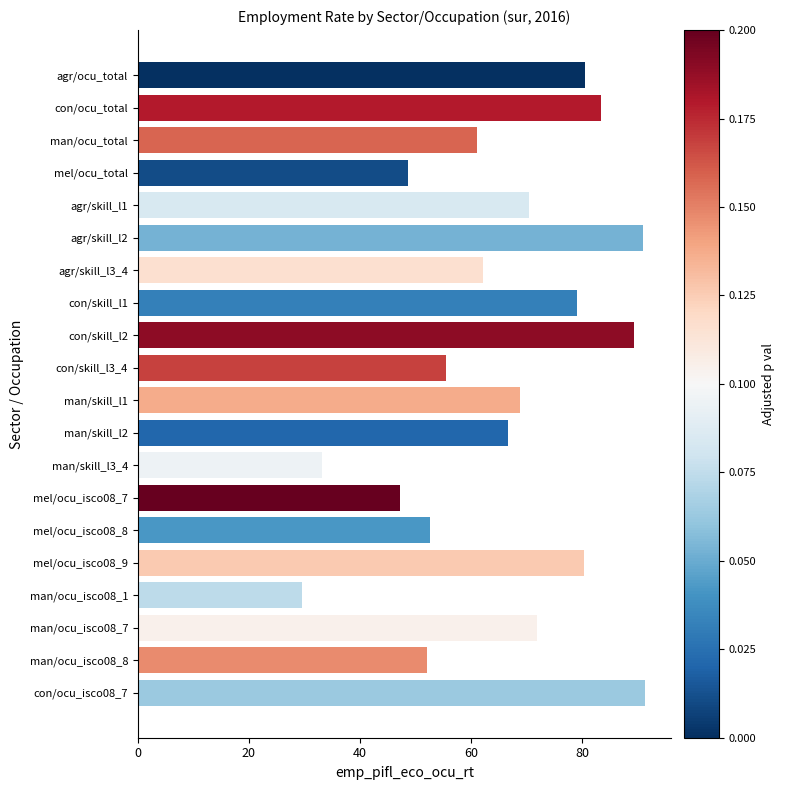

Which has a higher value, man/skill_l3_4 or agr/skill_l3_4?

agr/skill_l3_4